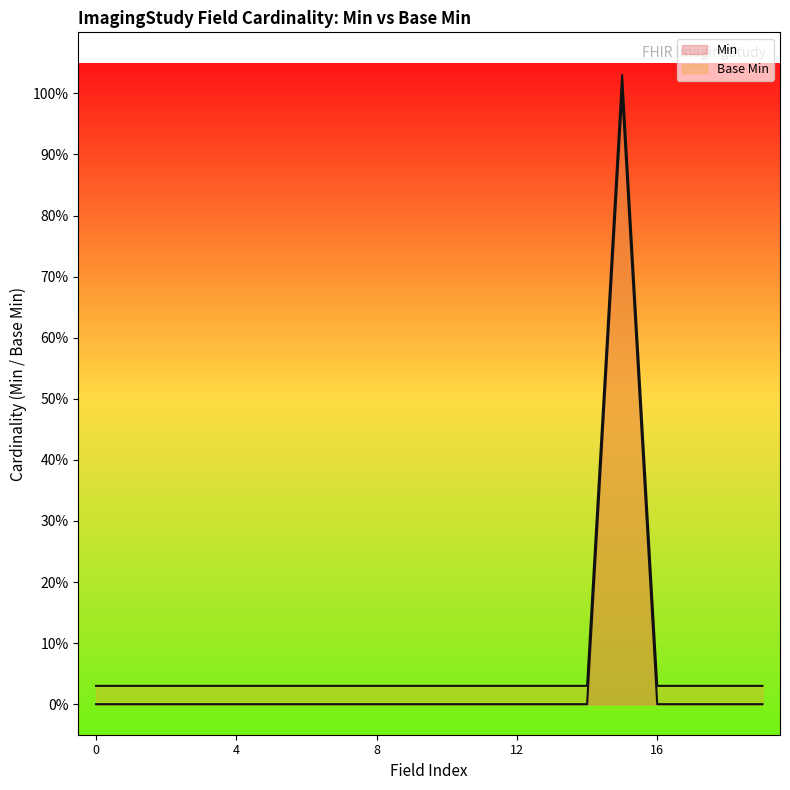

Rank the series by their average value, from lowest to highest.

Min, Base Min